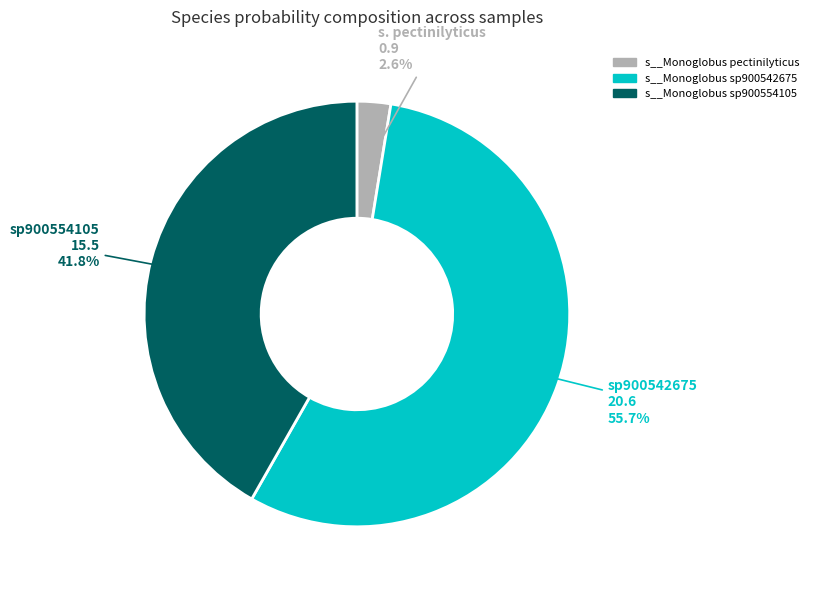

Is the sum of s__Monoglobus sp900542675 and s__Monoglobus sp900554105 greater than half?

Yes